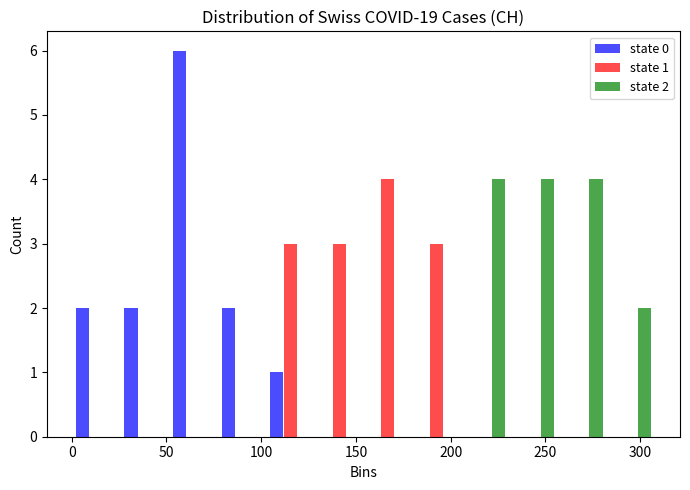

In the state 1 series, which range on the x-axis has the tallest bar?

155 to 180